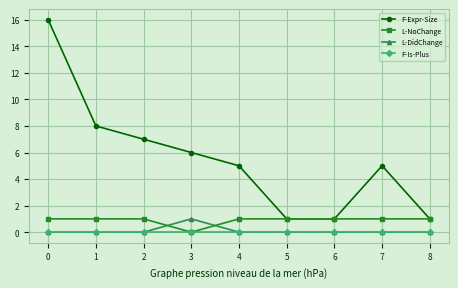

Which series changed the most between 2 and 8?

F-Expr-Size